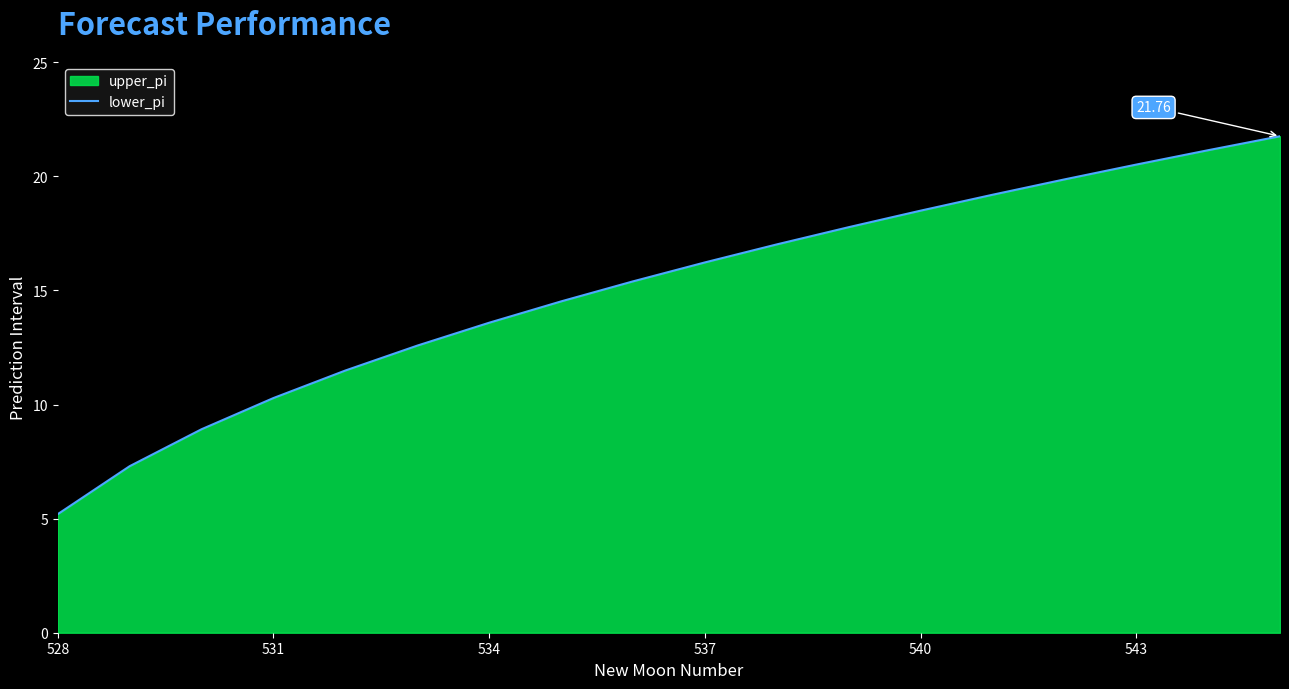

What is the difference between the second highest and second lowest values?

13.8